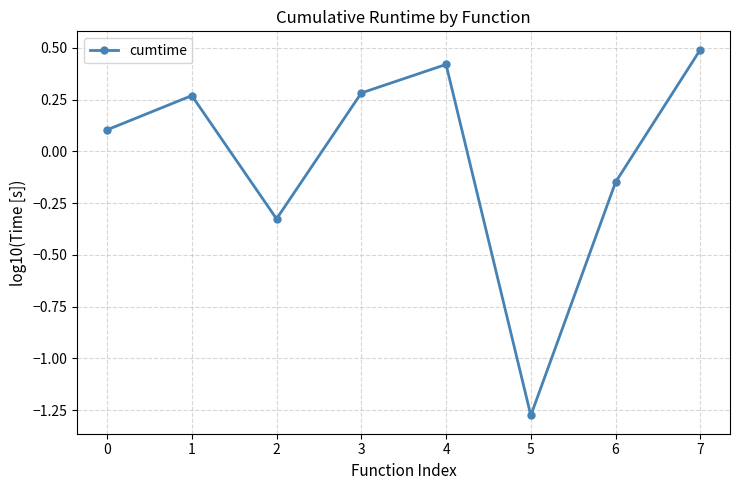

How many interior local valleys (lower than both neighbors) does the data have?

2